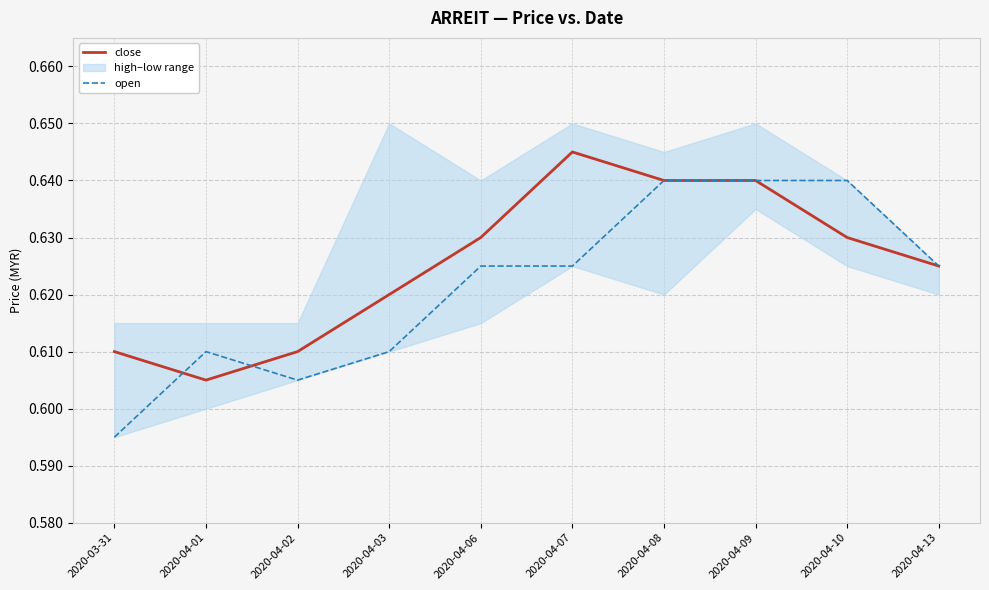

List the series in order of their overall mean, highest first.

close, open